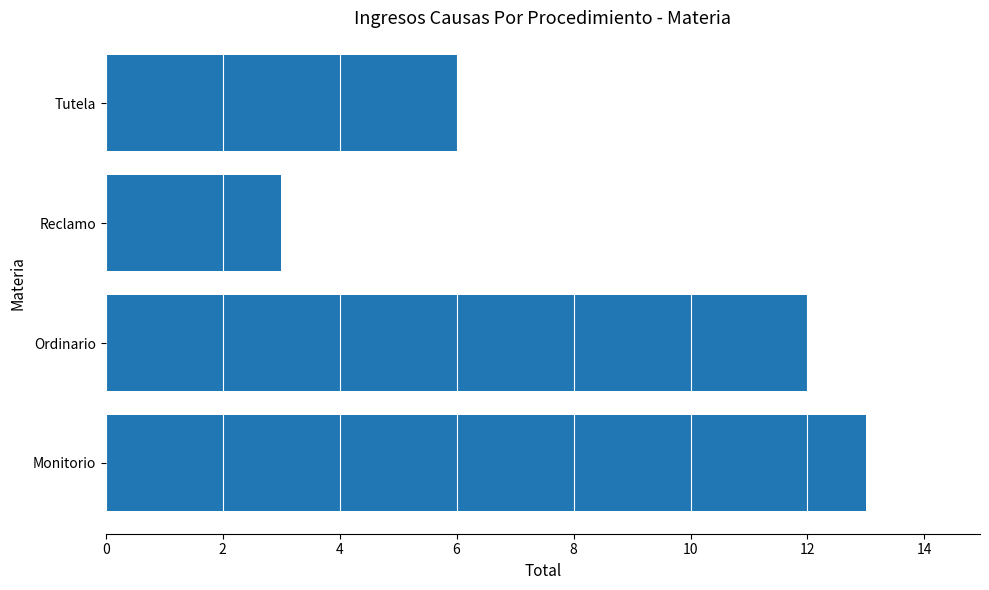

What is the change in value from Monitorio to Reclamo?

-10